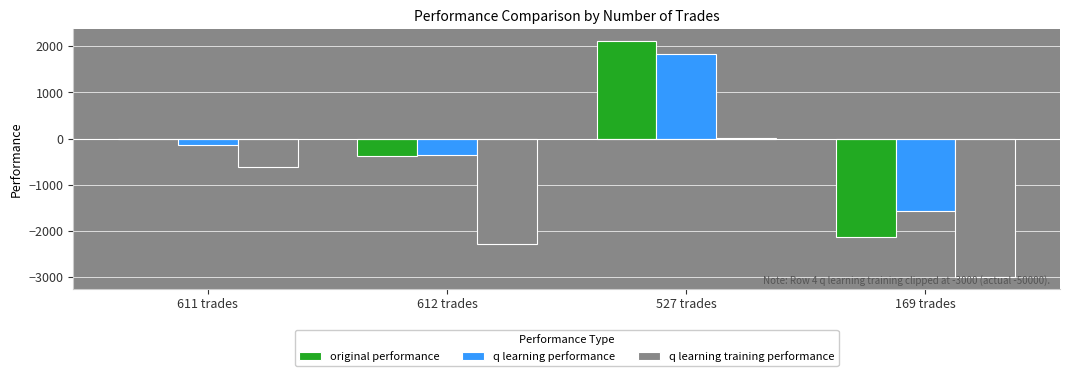

What is the maximum value for q learning performance?

1823.5